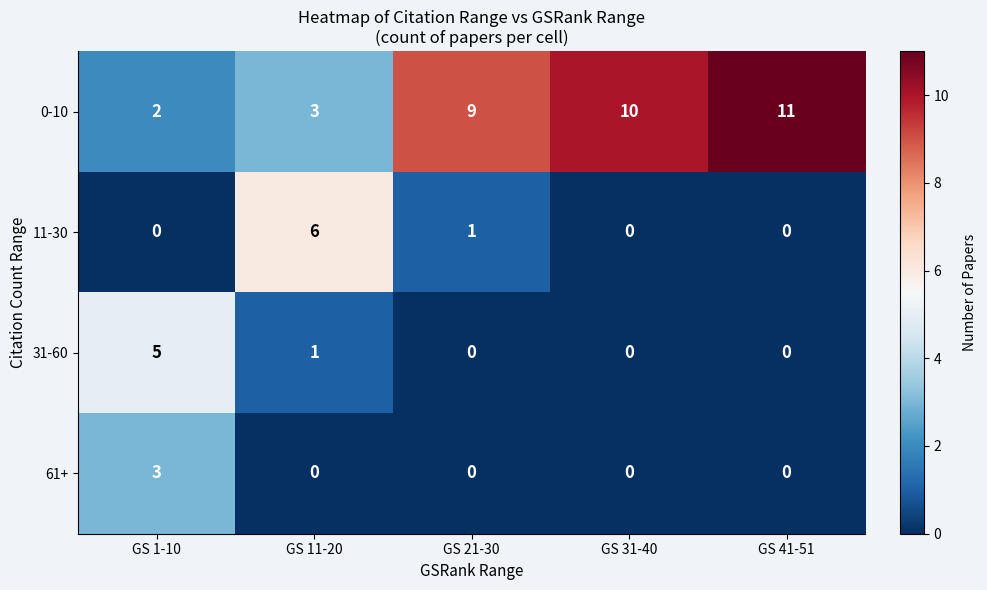

What is the maximum value for 11-30?

6